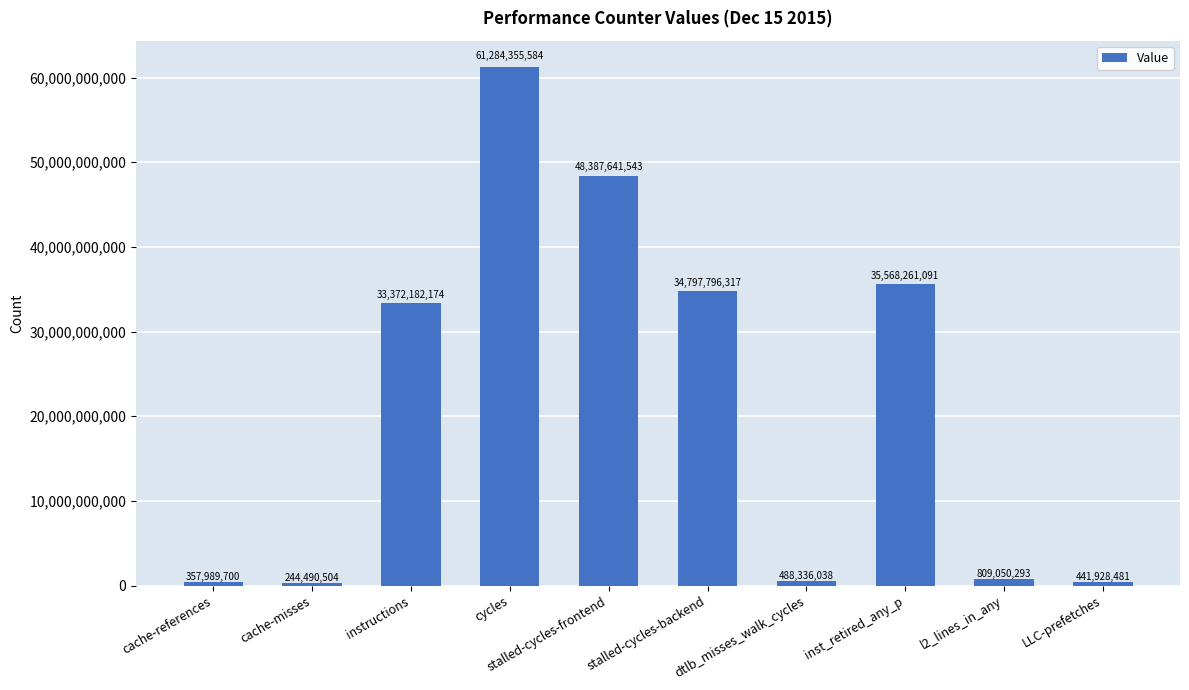

What is the label of the 9th bar from the left?

l2_lines_in_any